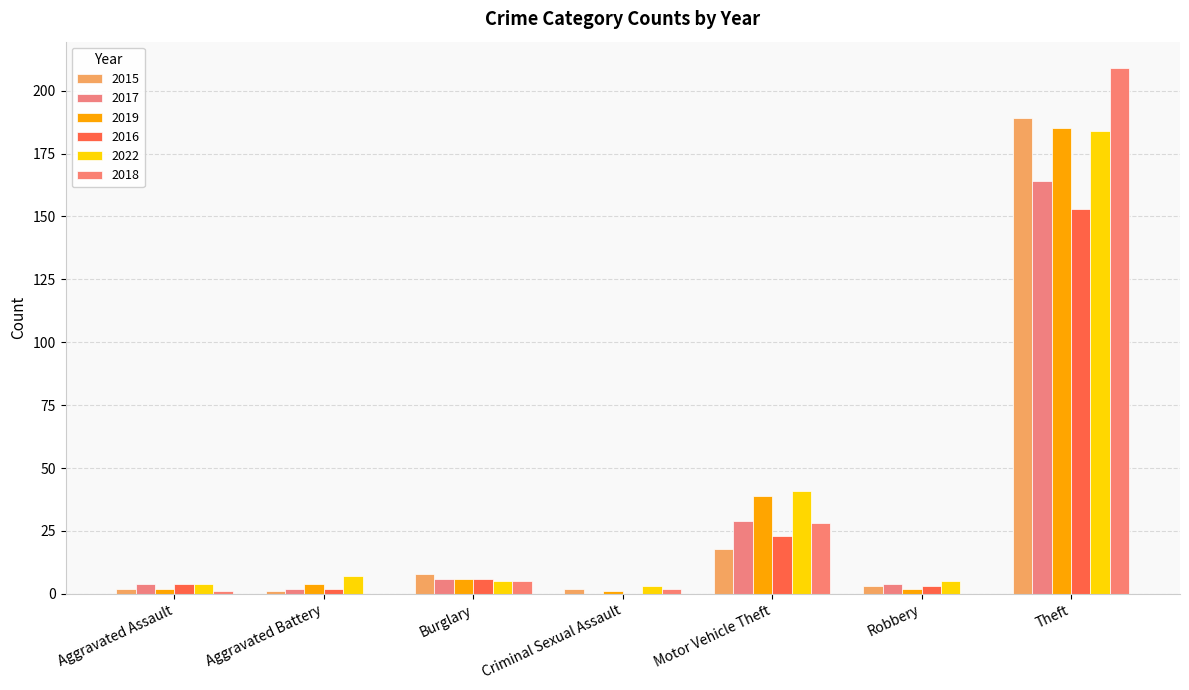

What is the difference between the highest and lowest values at Aggravated Battery?

7